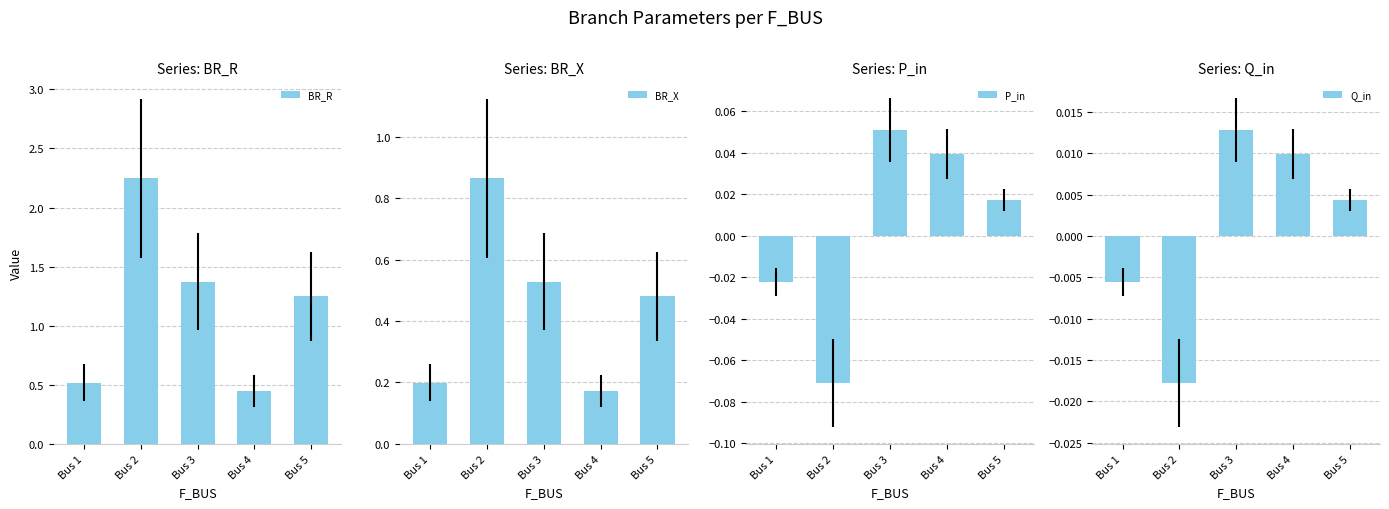

Where is BR_X nearest to the value 0?

Bus 4